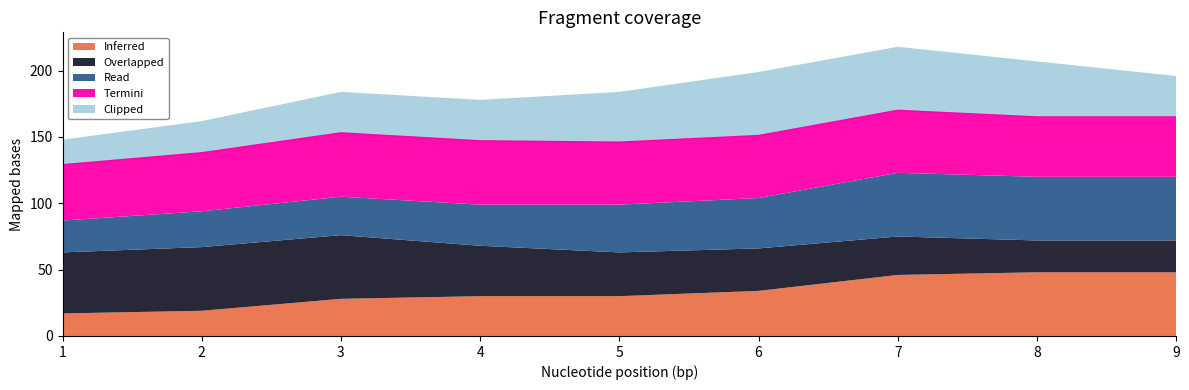

What is the maximum value shown in the chart?

48